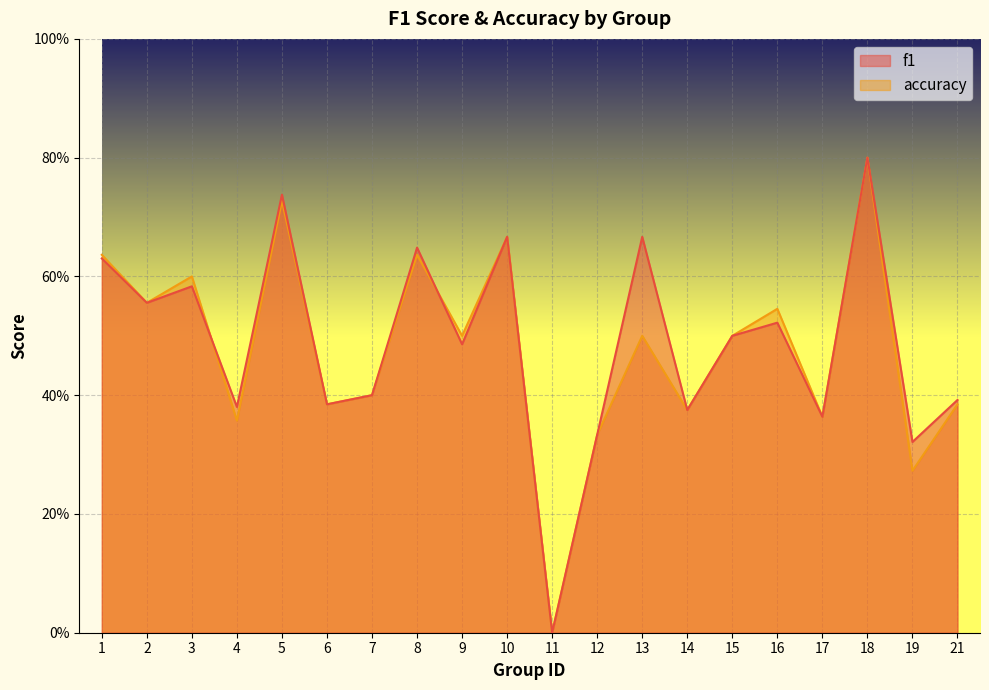

How many distinct data groups are displayed?

2